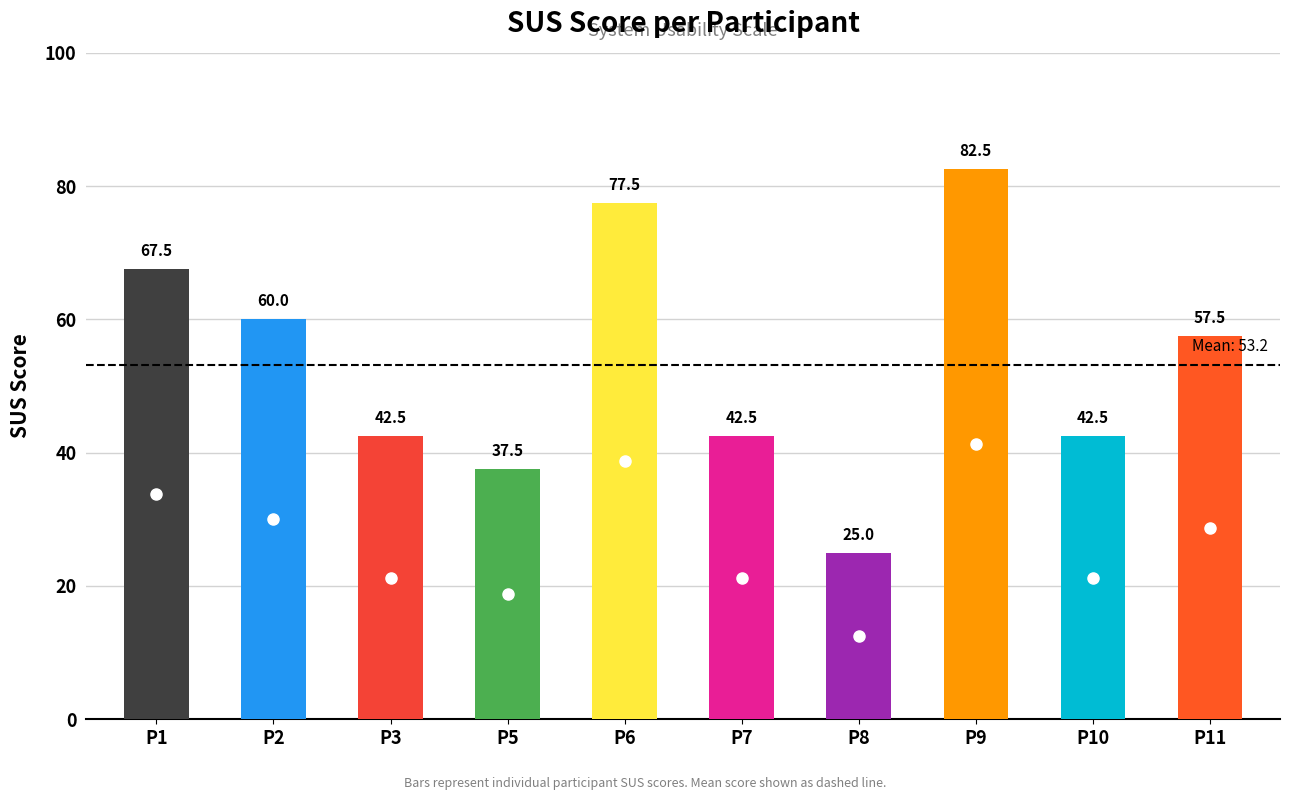

The value at 11 is 84.0. True or false?

False